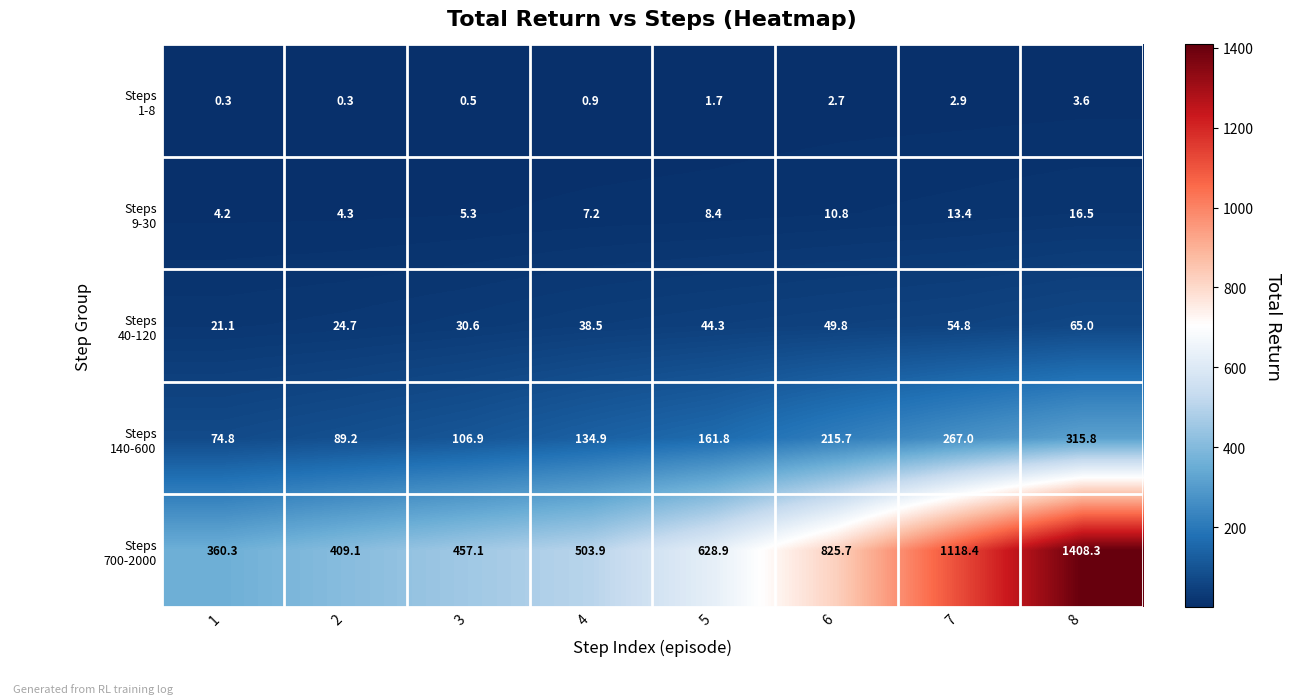

What is the smallest value displayed?

0.3